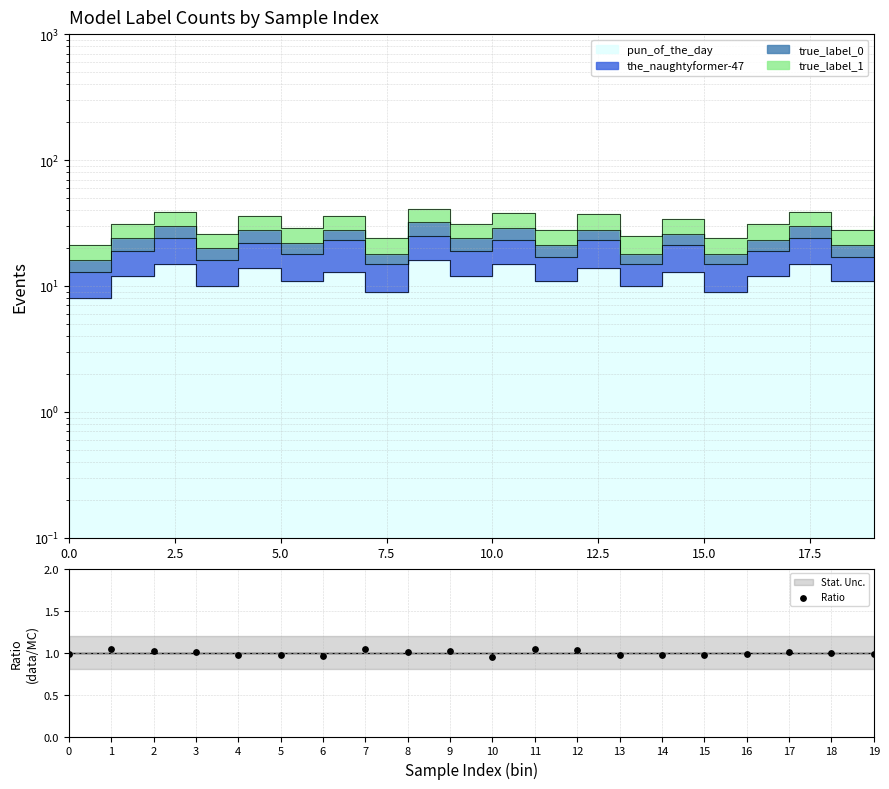

Which has a higher value, 7 or 2?

7